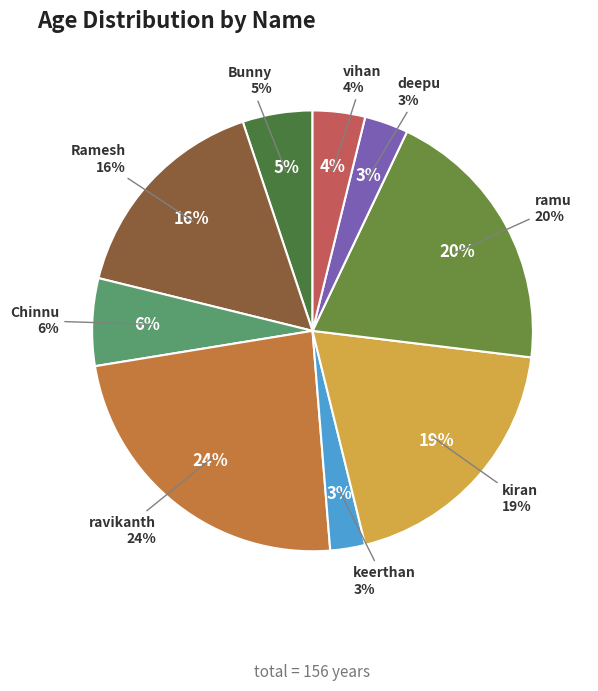

Do ramu and Chinnu together represent more than half of the pie?

No